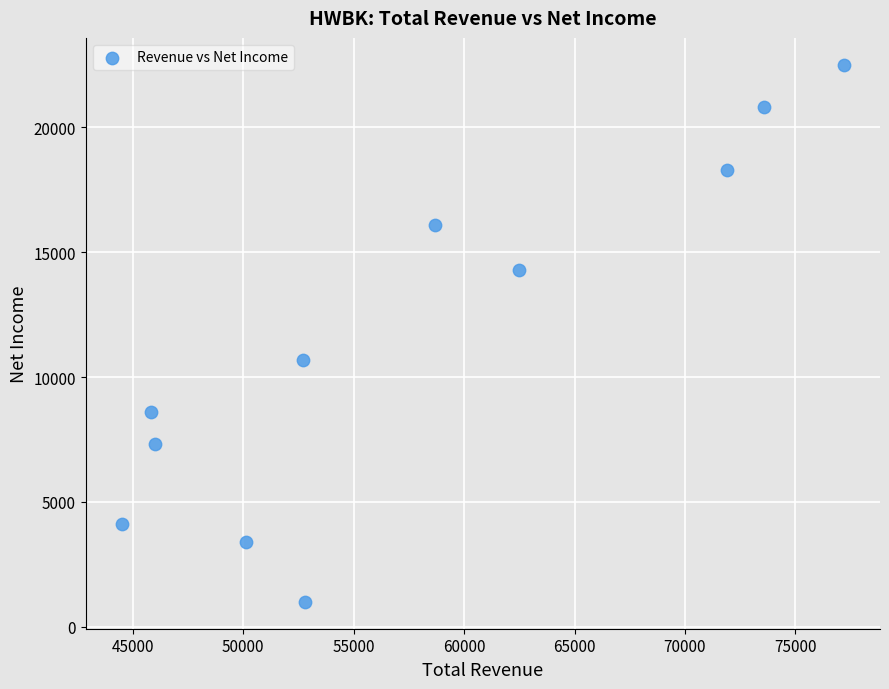

What is the average Y value?

11555